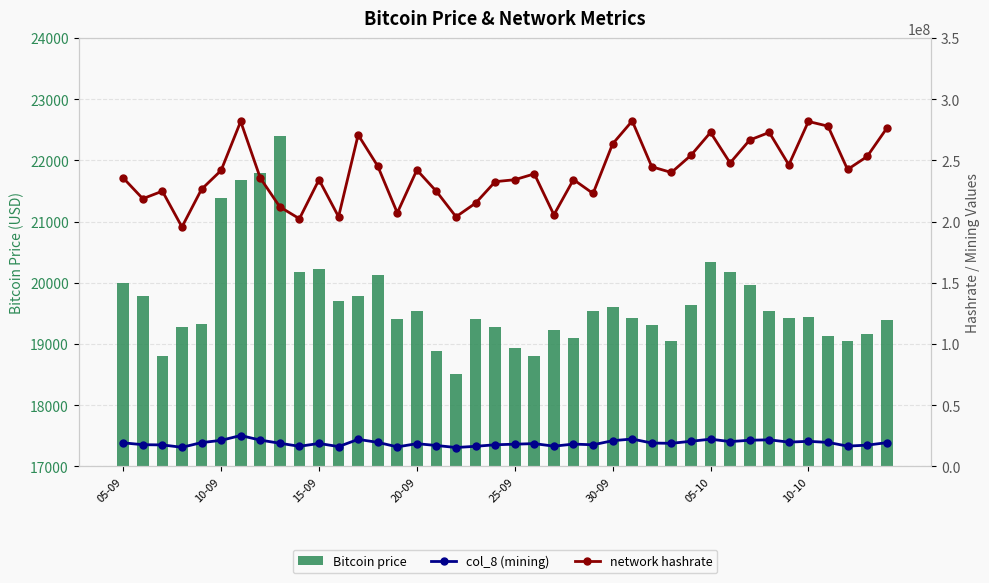

What is the minimum value for Bitcoin price?

18507.4